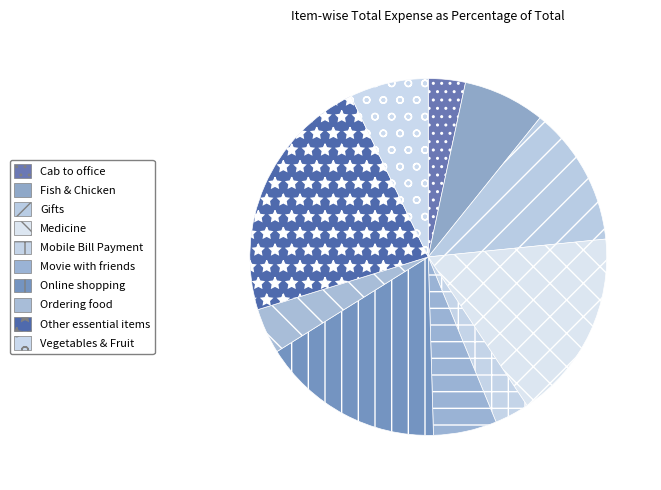

Combined, what portion of the pie is Other essential items and Mobile Bill Payment?

25.8%